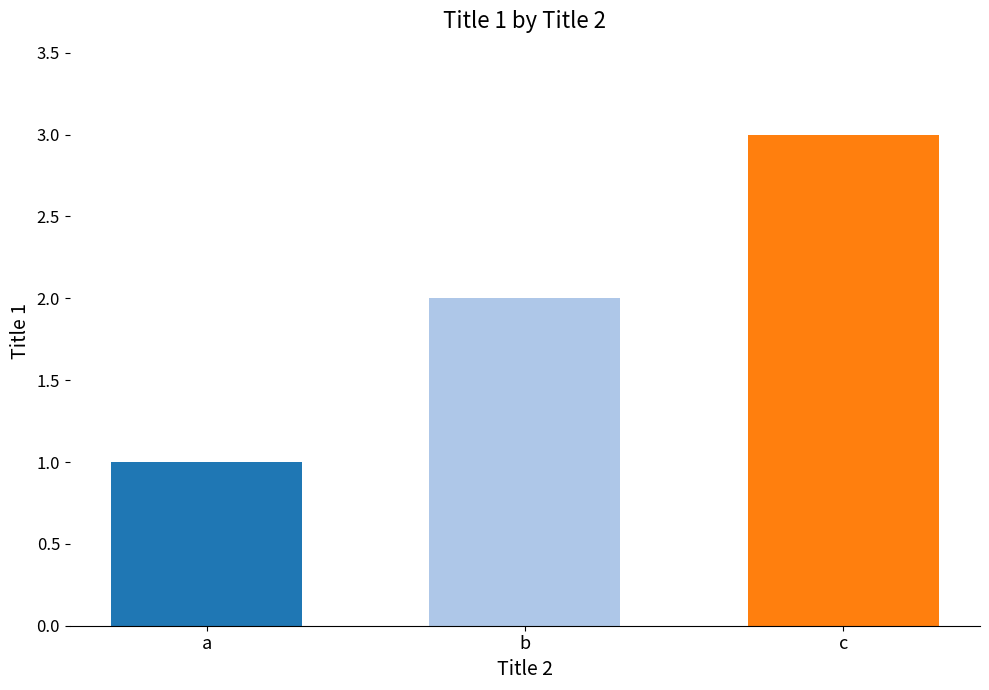

The value at a is 2. True or false?

False